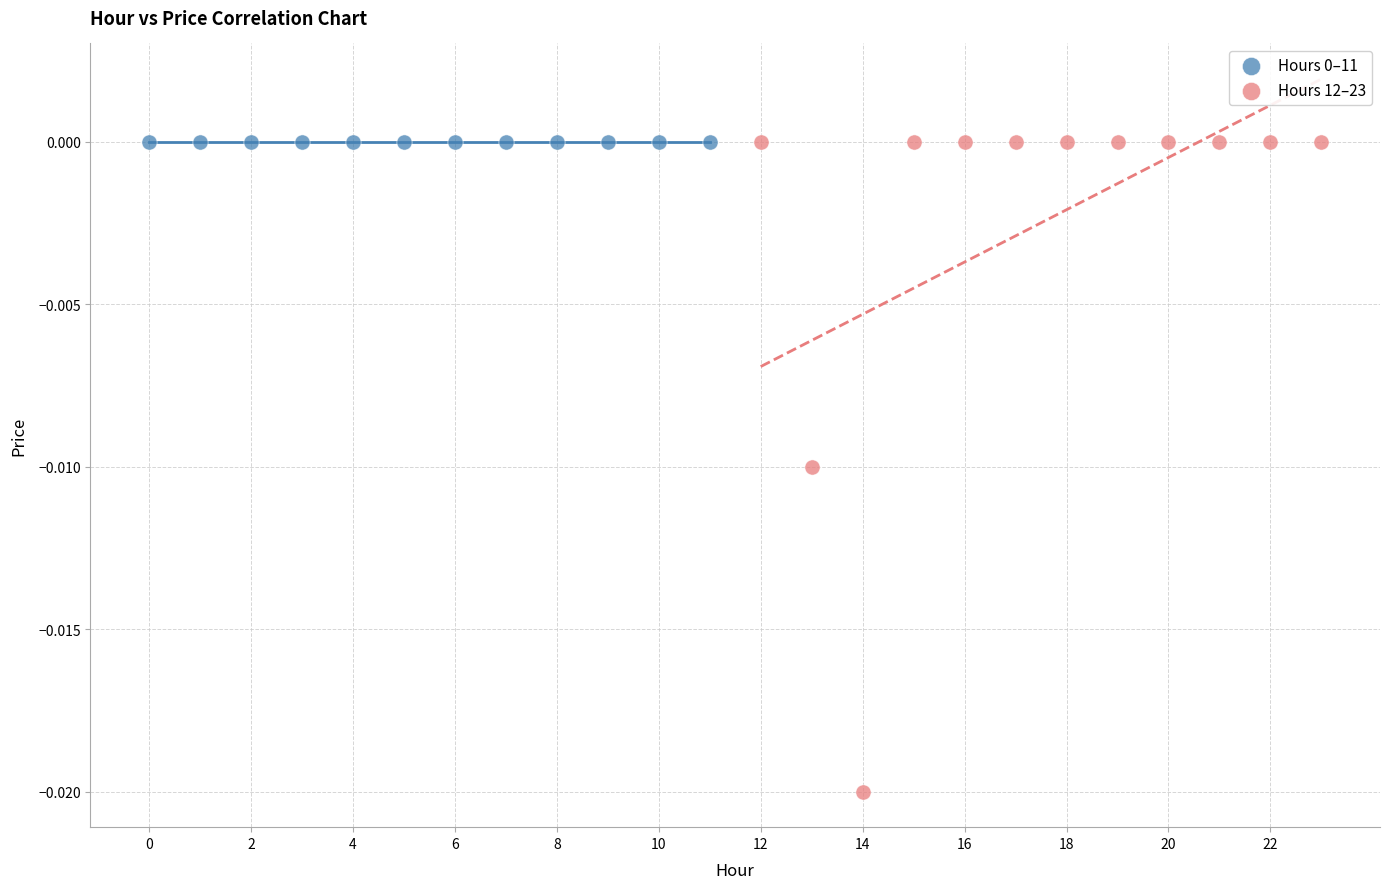

Which series reaches the minimum Y coordinate?

Hours 12–23